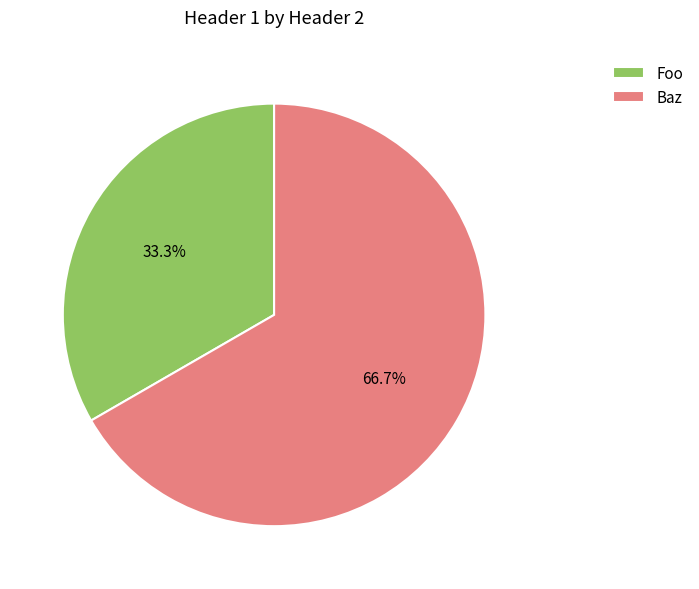

How many slices are in this pie chart?

2